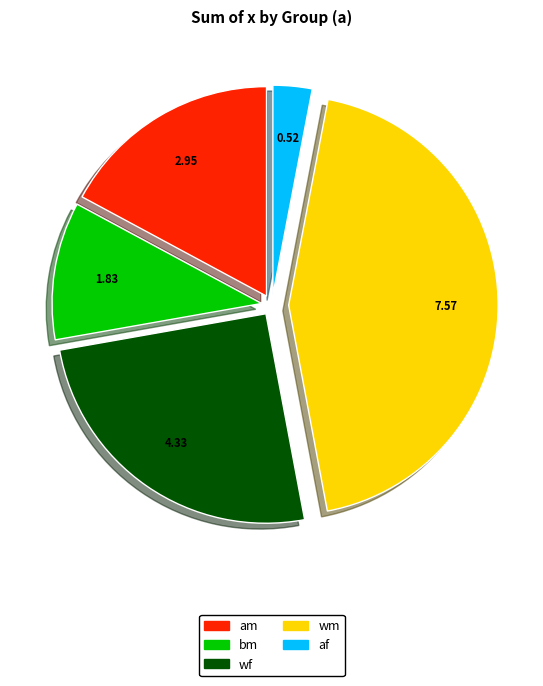

Count the number of slices in the pie.

5